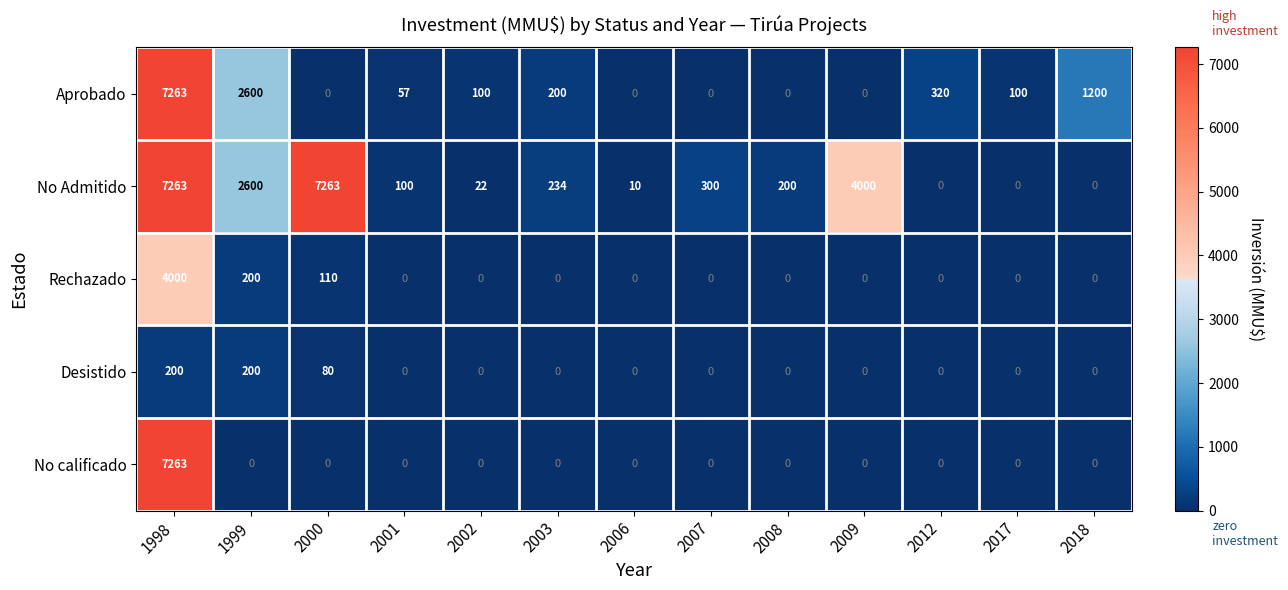

At how many categories does at least one series exceed 2951?

3